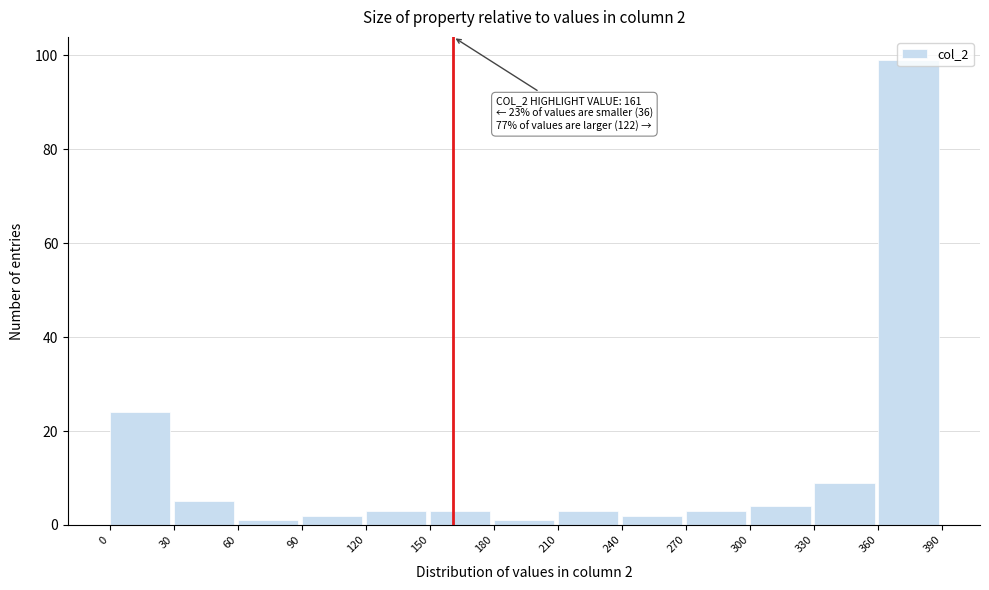

Which range on the x-axis has the tallest bar?

360 to 390